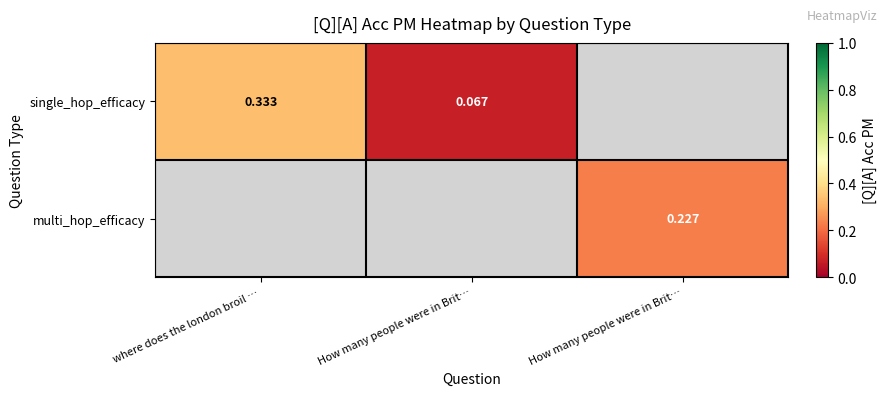

Count the number of categories in the chart.

3